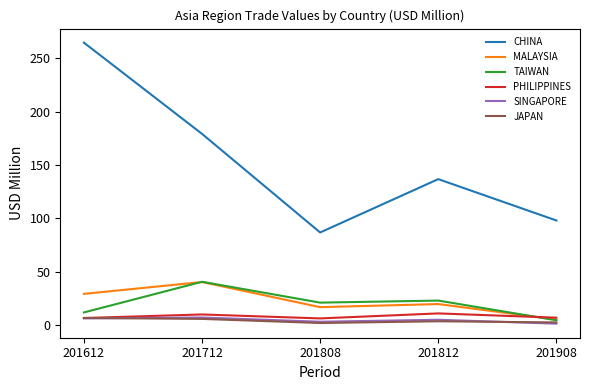

True or false: SINGAPORE and TAIWAN intersect in this chart.

False